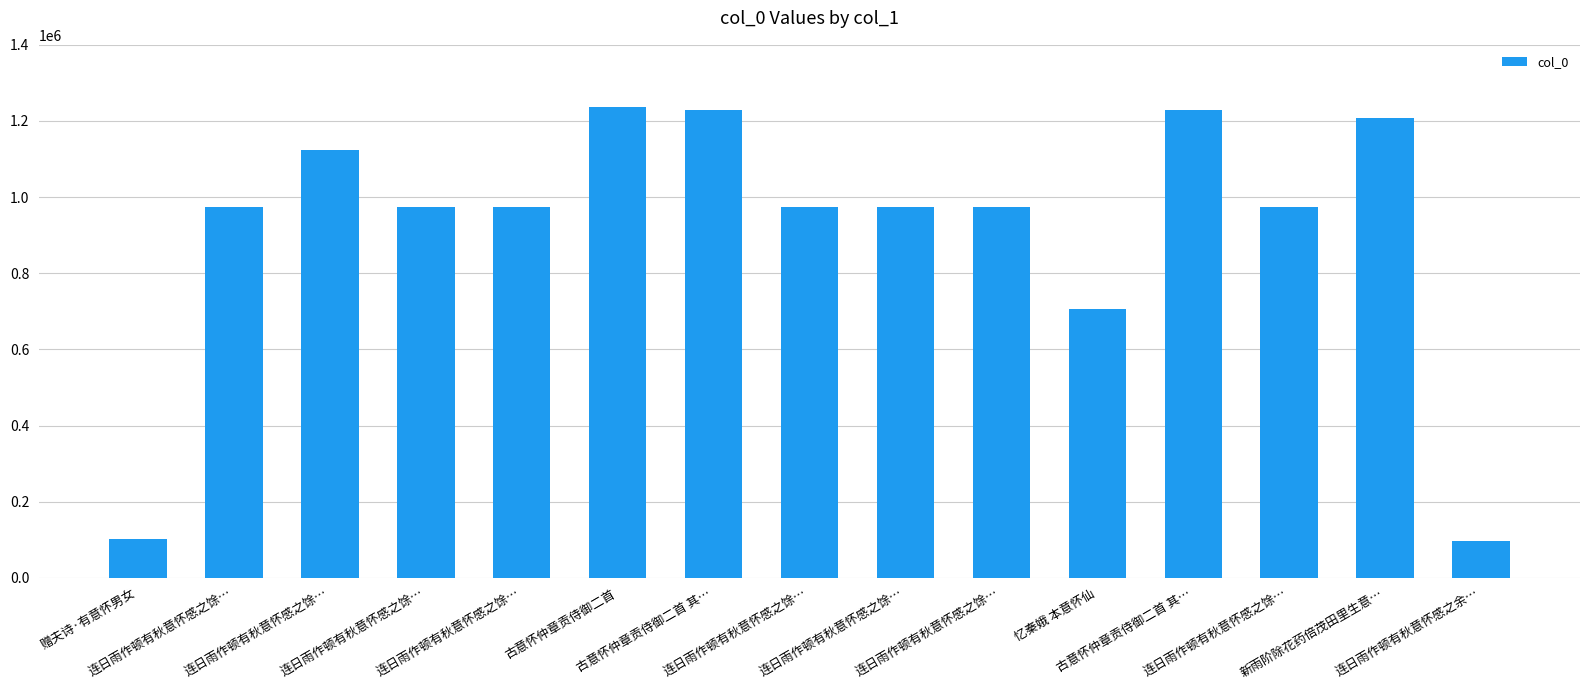

What is the greatest value displayed?

1237391